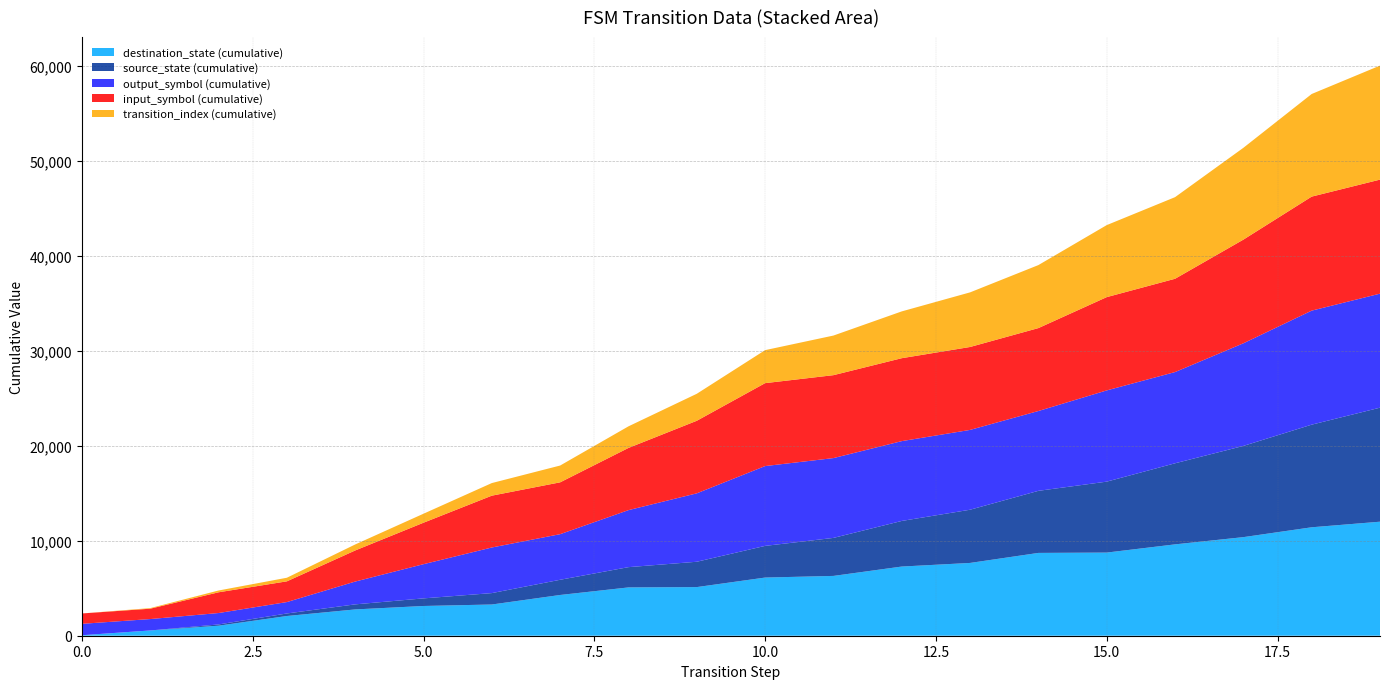

What is the maximum value for destination_state (cumulative)?

12000.0